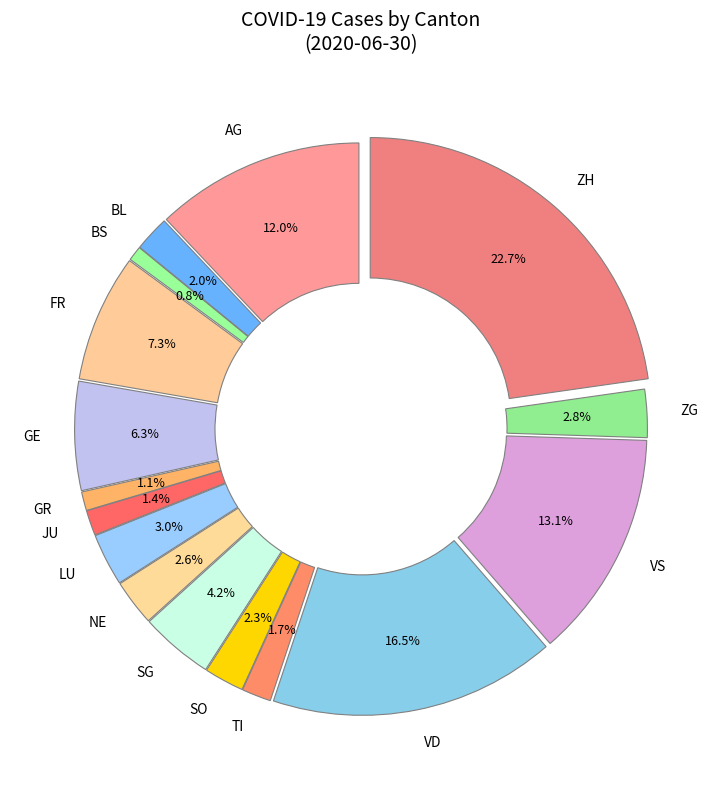

What is the largest slice in the pie chart?

ZH